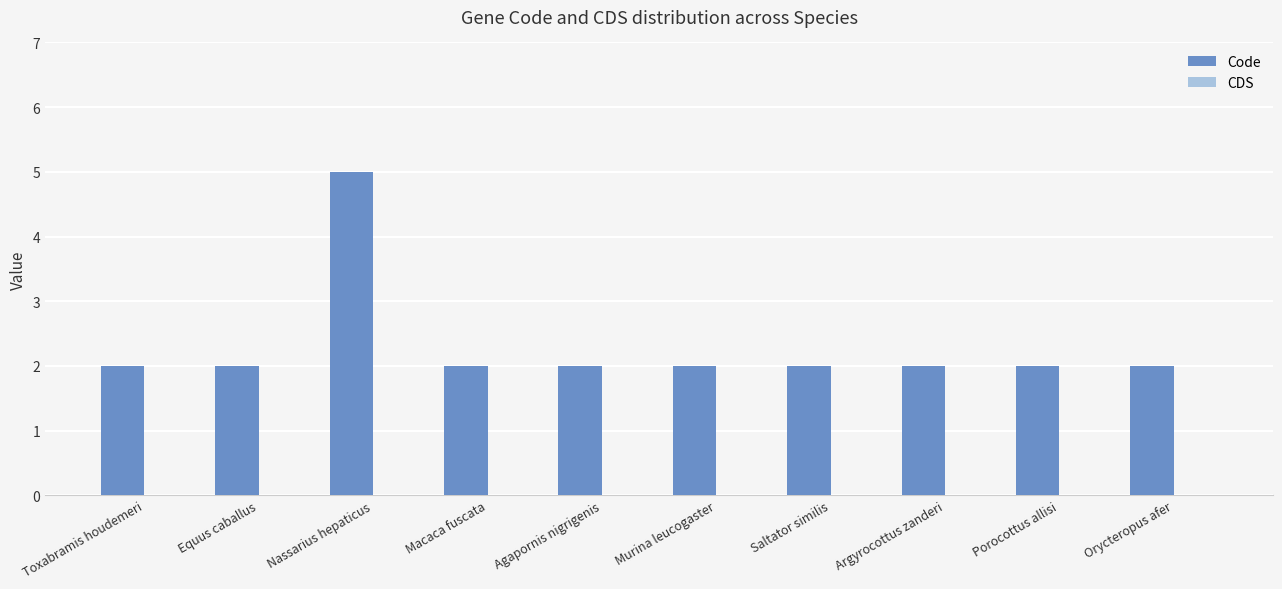

Approximately how many times larger is the value at Porocottus allisi compared to Orycteropus afer?

1.0